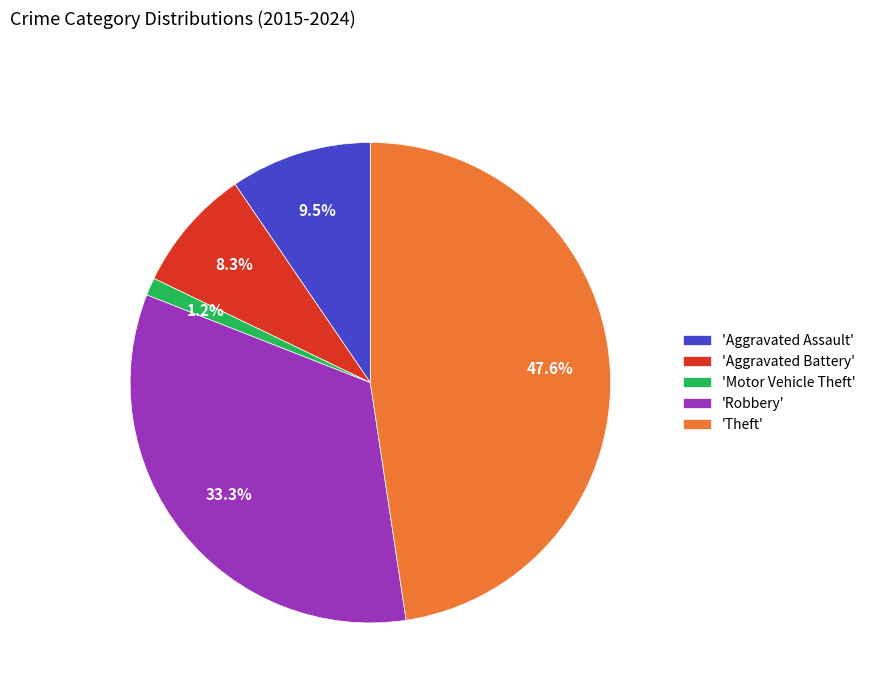

Which slice is the largest?

'Theft'